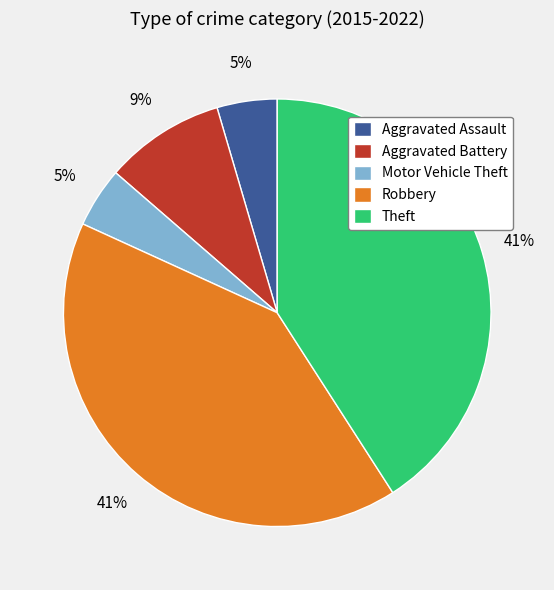

Does any single category account for the majority?

No